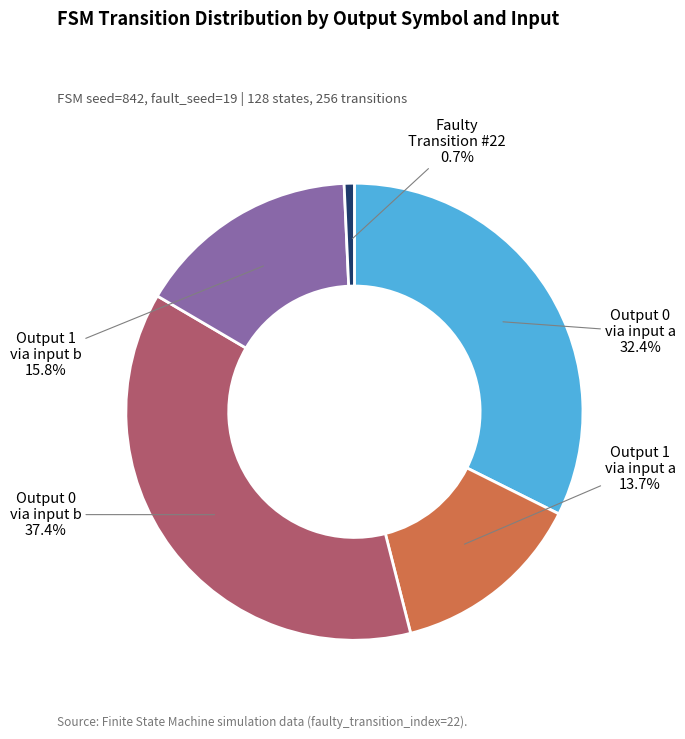

How many slices are in this pie chart?

5